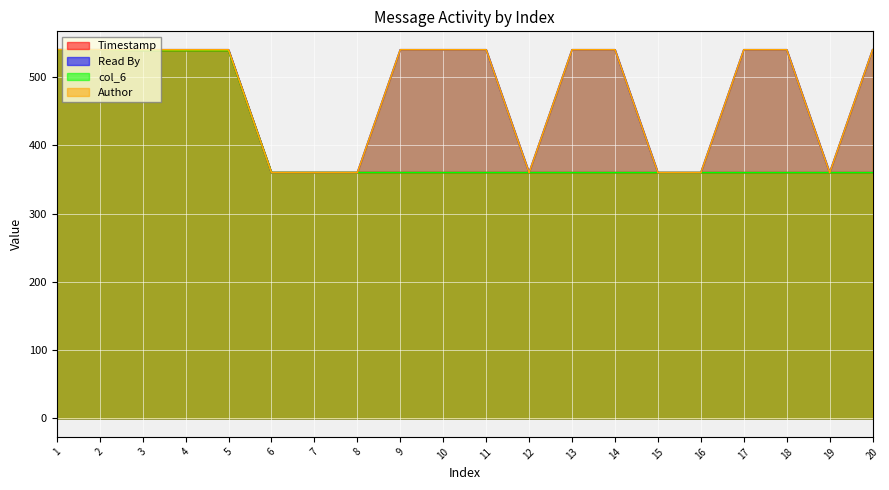

Which has a higher value, 19 or 12?

12